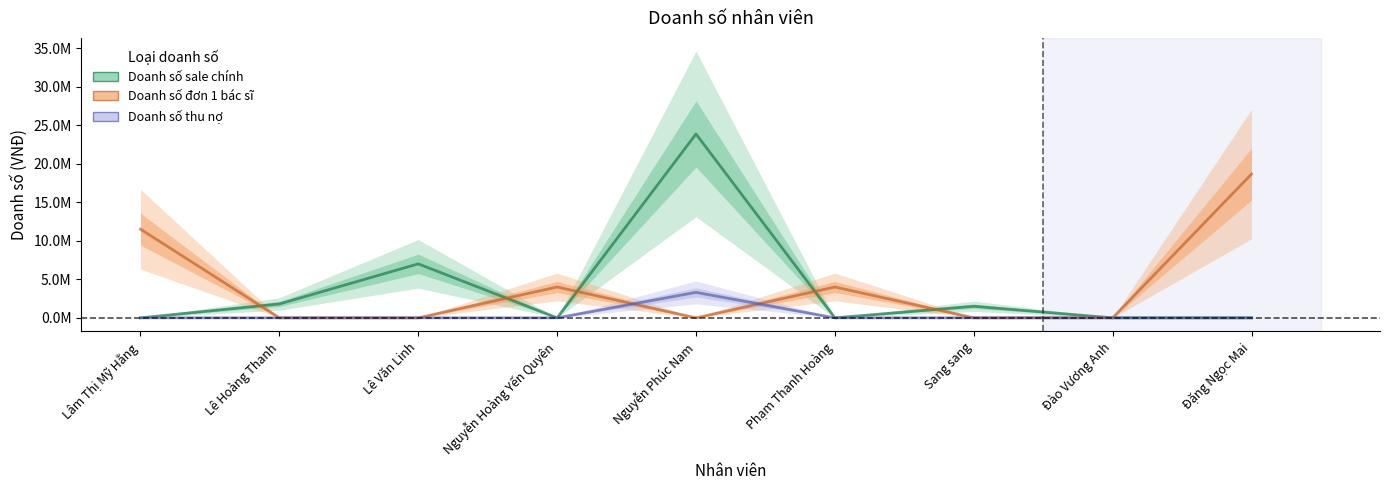

At which category does Doanh số thu nợ reach its first local peak?

Nguyễn Phúc Nam